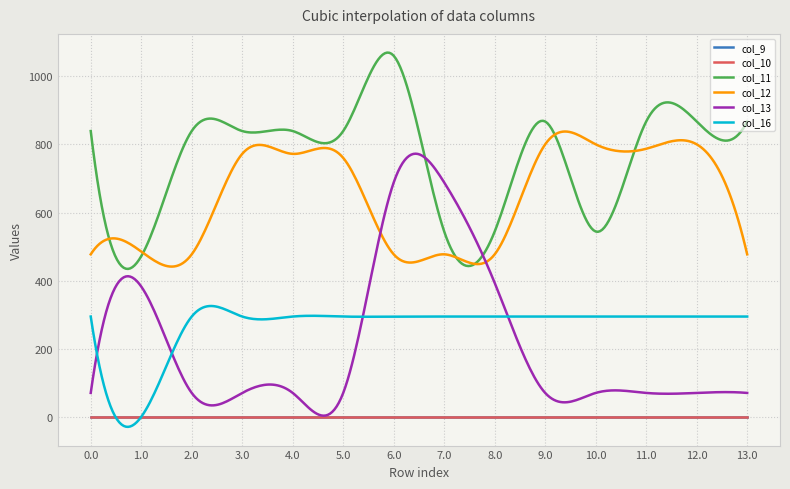

Is this an area chart (filled region under the line)?

No